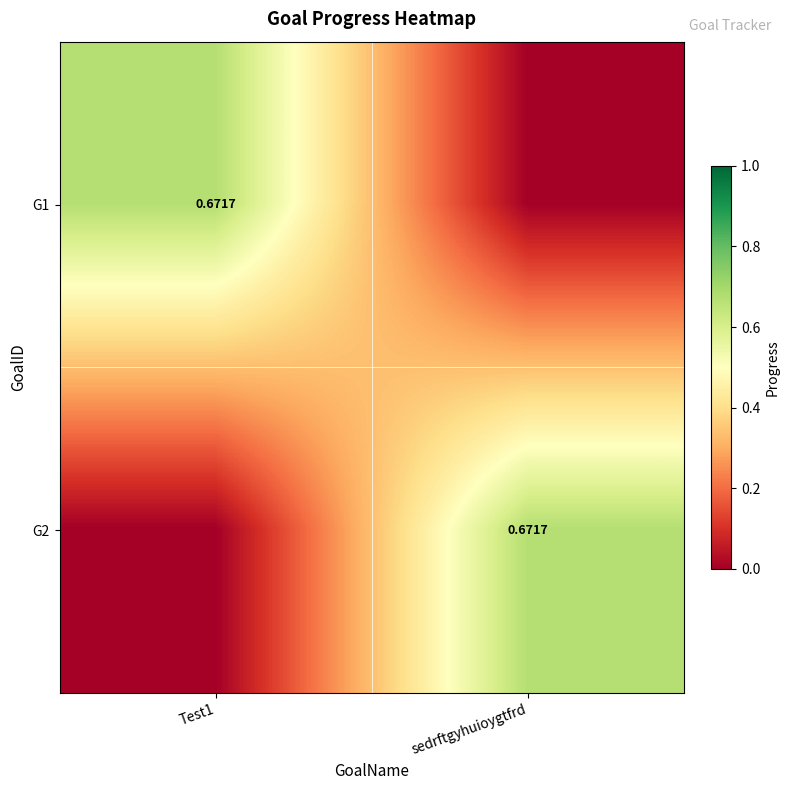

What is the total value across all series at sedrftgyhuioygtfrd?

0.7